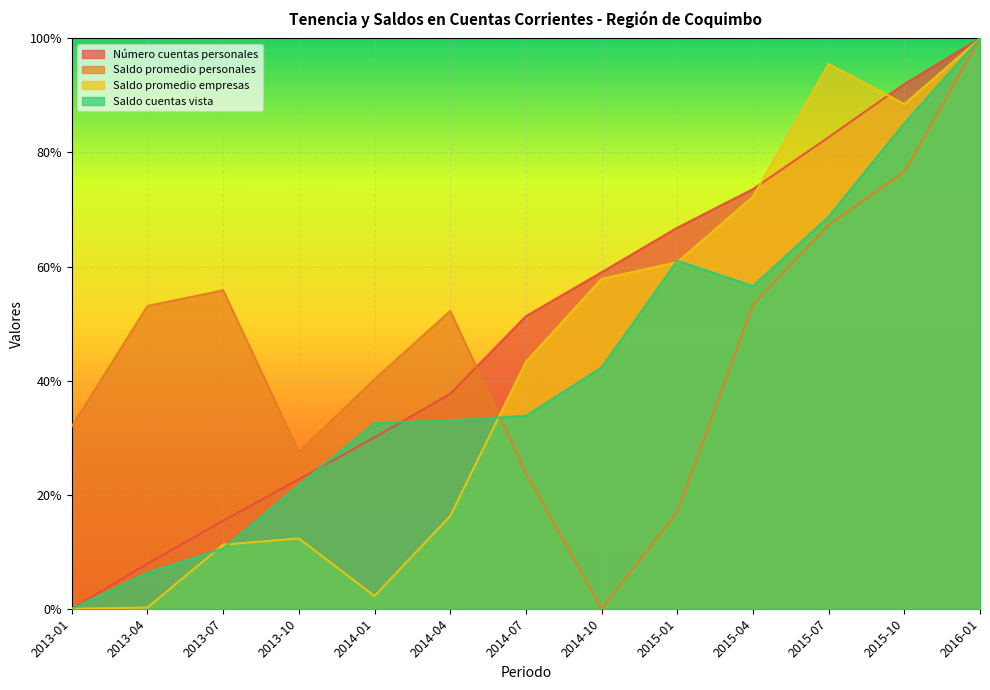

What is the sum of all Saldo cuentas vista values?

5.5